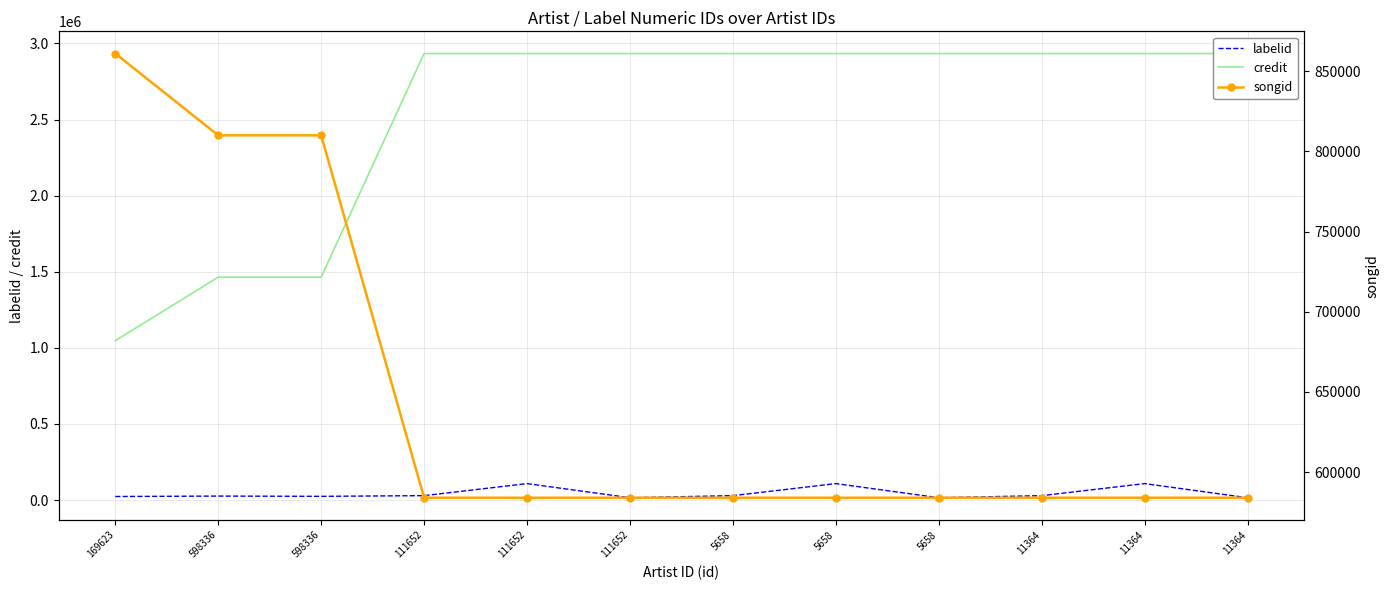

What is the difference between the labelid values at 11364 and 111652?

92806